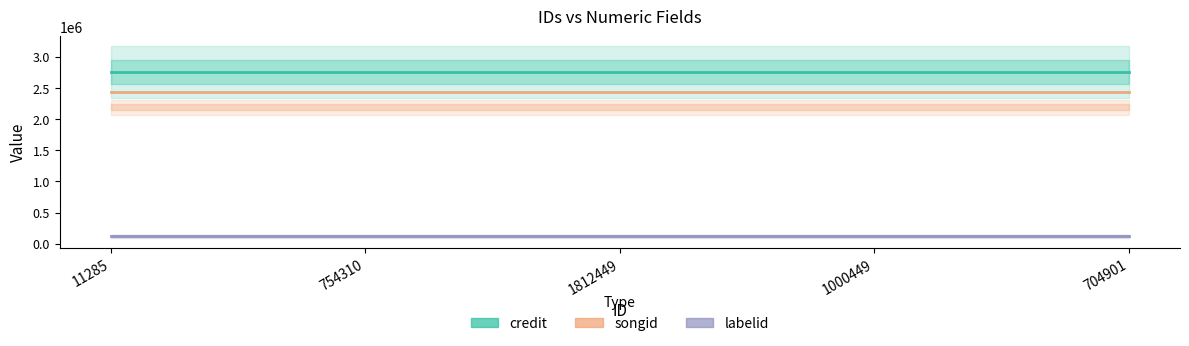

What is the average value of the labelid series?

116645